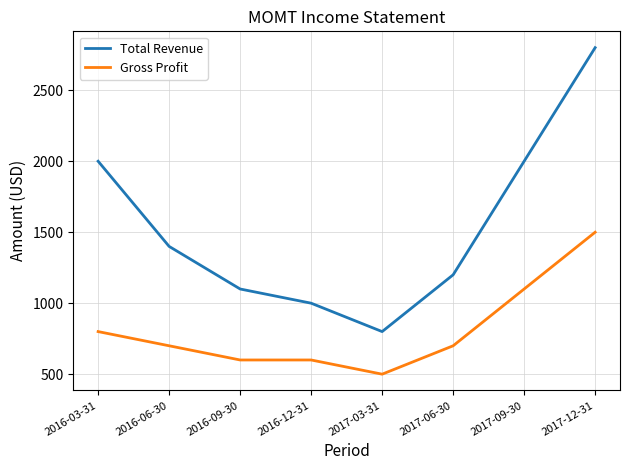

What are all the series names shown in the legend?

Total Revenue, Gross Profit